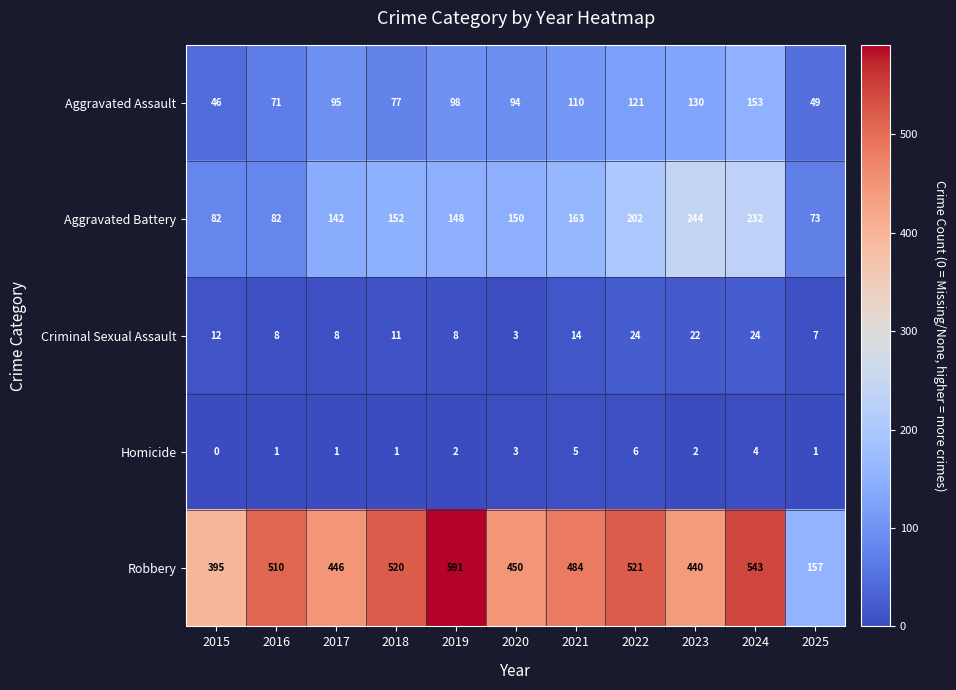

True or false: Aggravated Assault has a value of 71 at 2016.

True